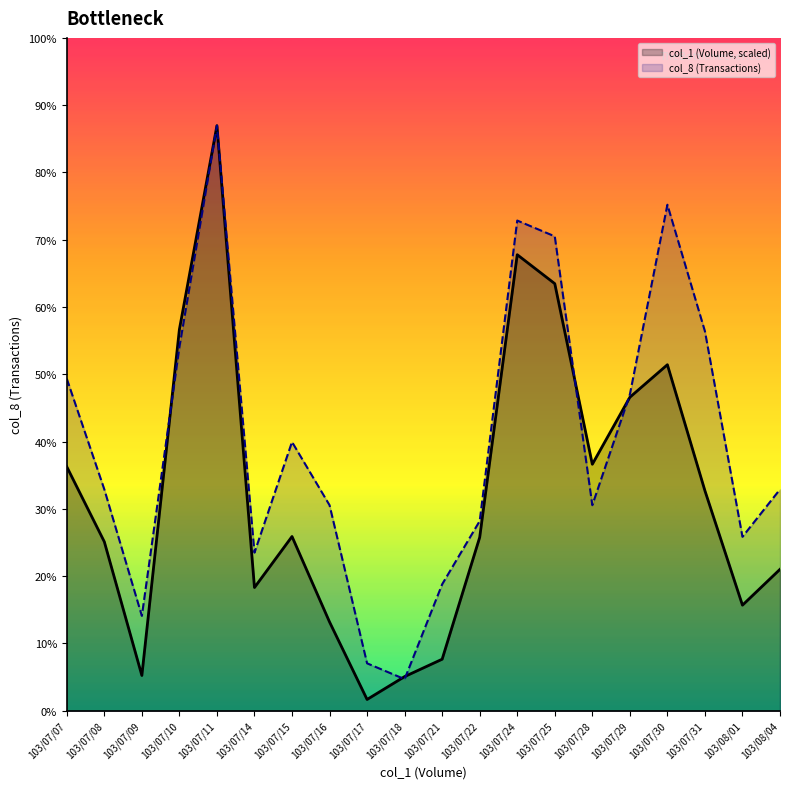

Rank the series by their maximum value, from lowest to highest.

col_1 (Volume, scaled), col_8 (Transactions)